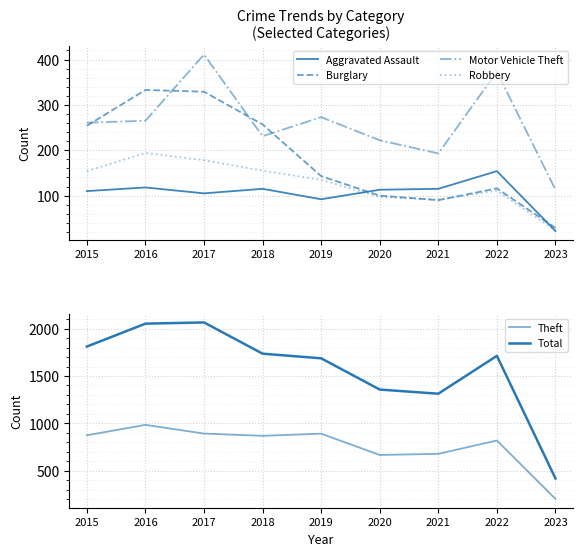

At how many categories does at least one series exceed 66?

9